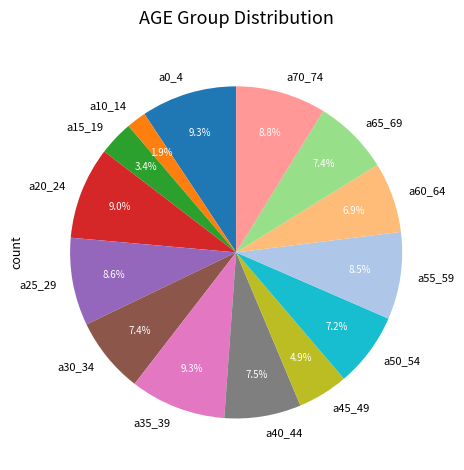

Combined, what portion of the pie is a10_14 and a25_29?

10.5%